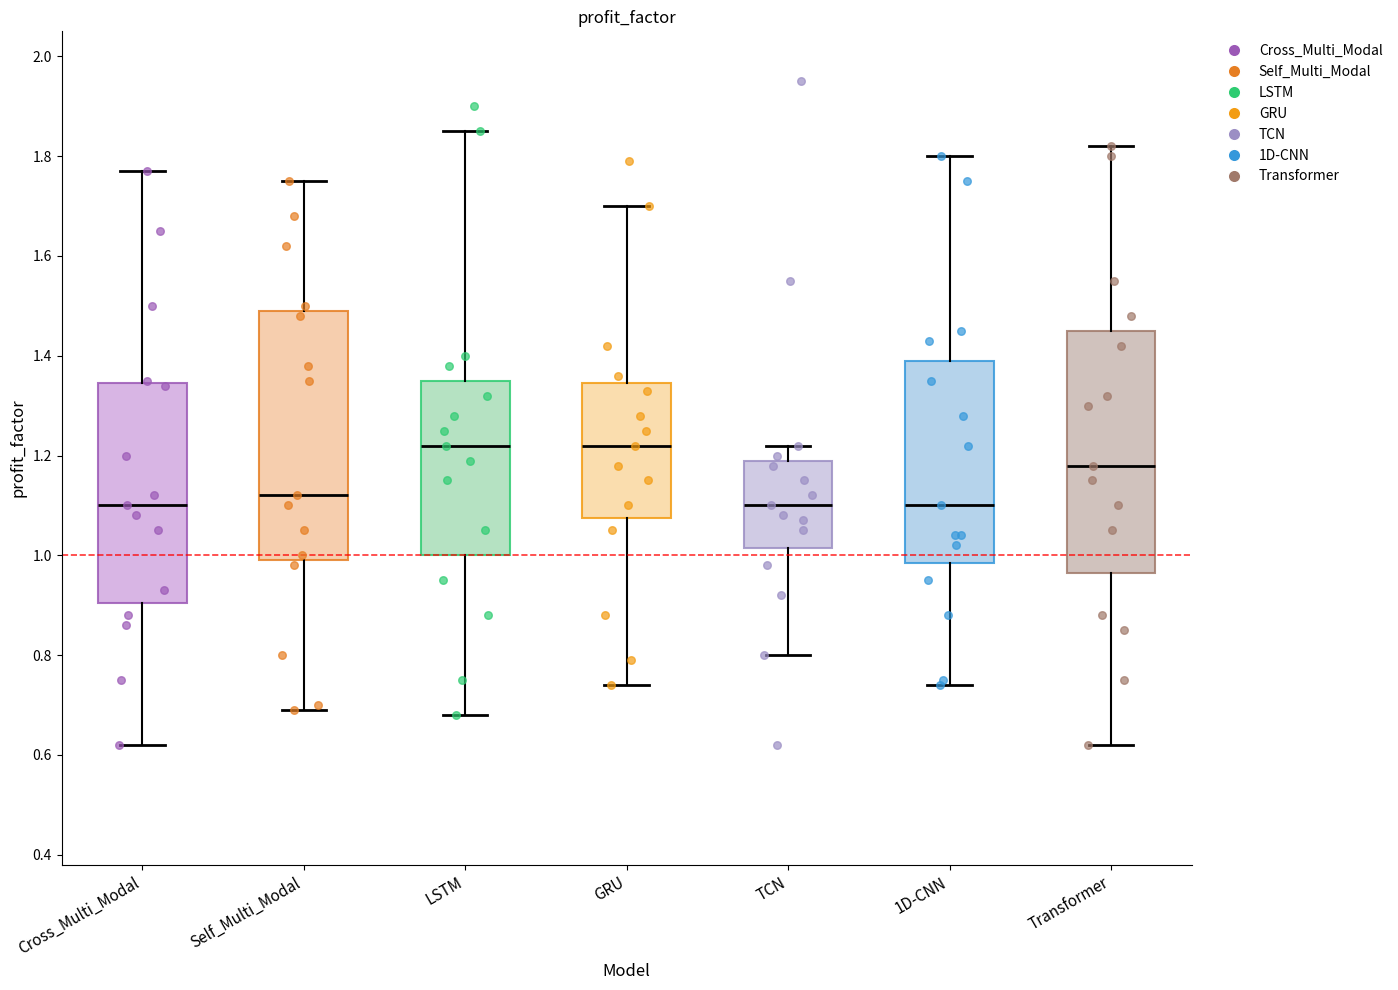

Reading left to right, transcribe this box plot: for each box, give where its median line is, the range the box spans, and where its two whiskers end, as read against the y-axis. The values are not printed on the chart, so give them approximately, as read against the axis.

Cross_Multi_Modal: median 1.10, box 0.90 to 1.34, whiskers 0.62 to 1.78
Self_Multi_Modal: median 1.12, box 1.00 to 1.50, whiskers 0.70 to 1.76
LSTM: median 1.22, box 1.00 to 1.36, whiskers 0.68 to 1.86
GRU: median 1.22, box 1.08 to 1.34, whiskers 0.74 to 1.70
TCN: median 1.10, box 1.02 to 1.20, whiskers 0.80 to 1.22
1D-CNN: median 1.10, box 0.98 to 1.40, whiskers 0.74 to 1.80
Transformer: median 1.18, box 0.96 to 1.46, whiskers 0.62 to 1.82